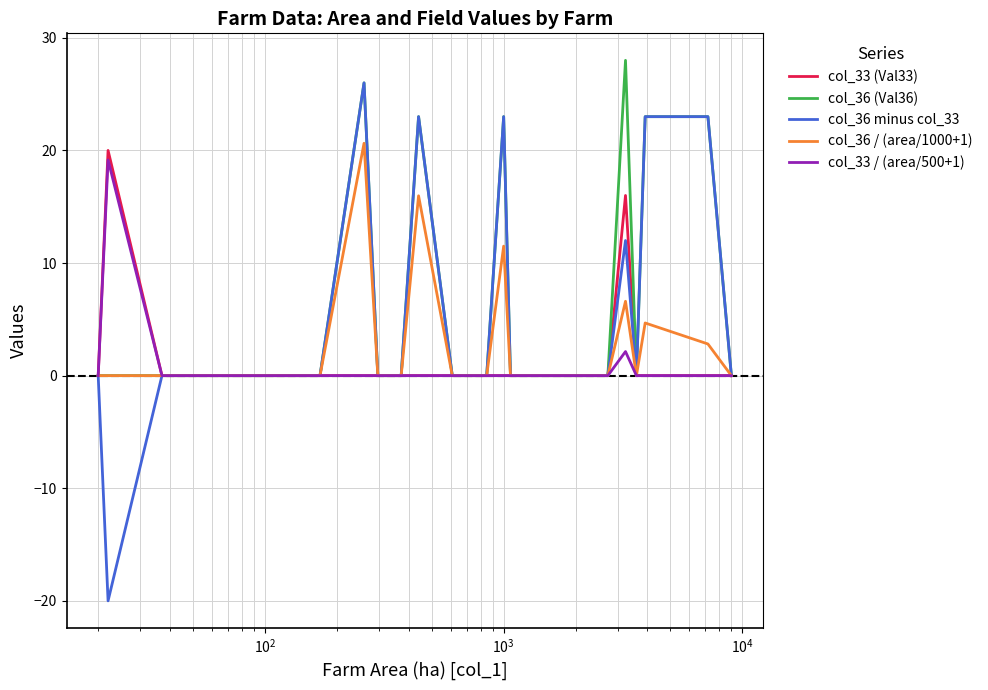

What is the minimum value for col_36 minus col_33?

-20.0